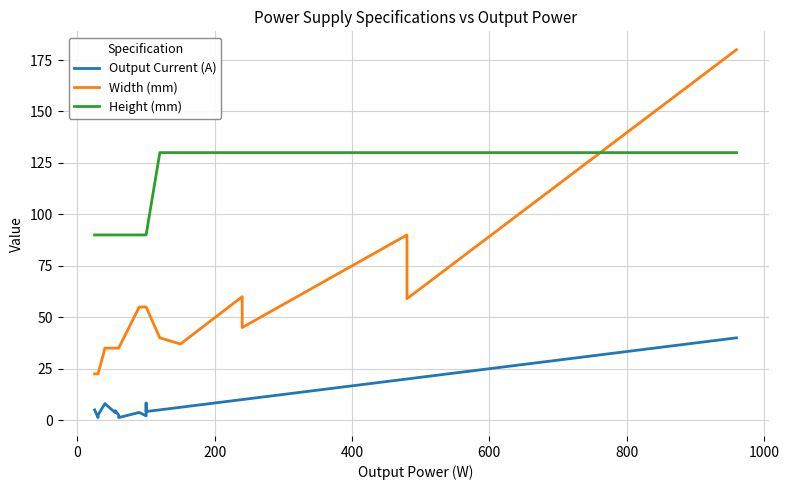

What position from the left is 800?

6